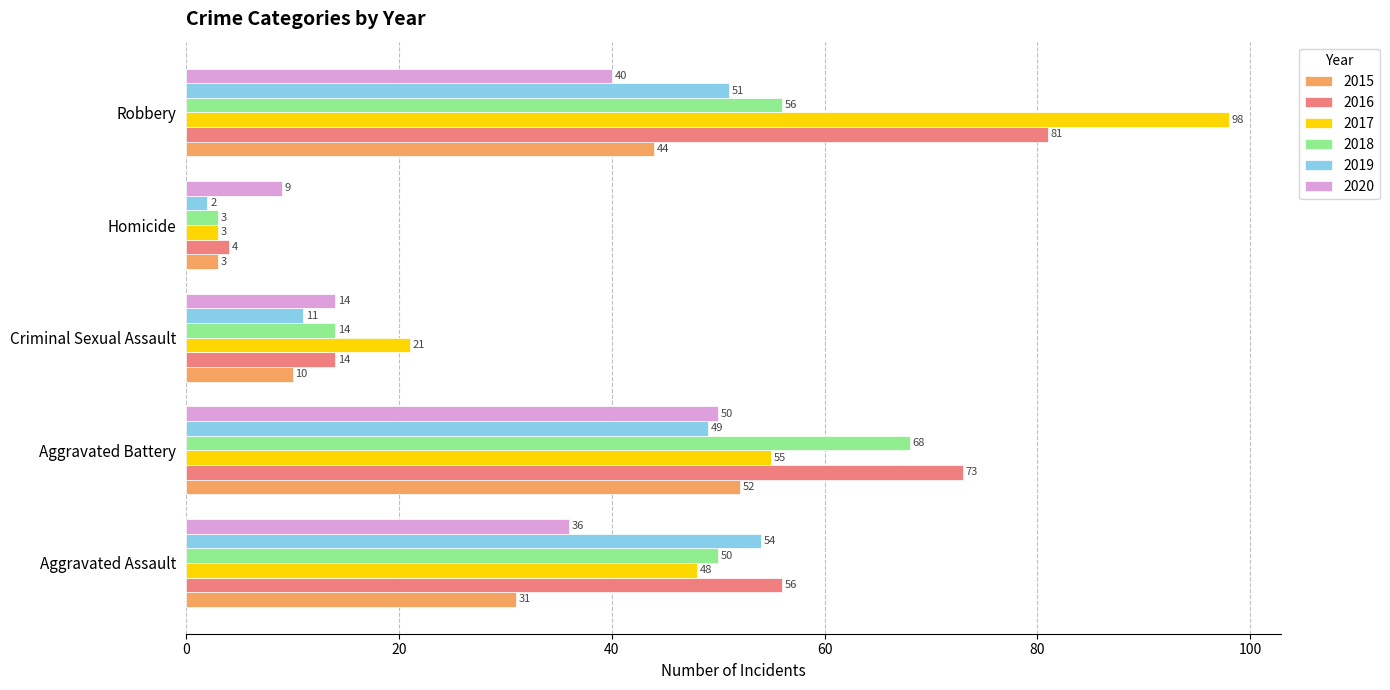

How many values in the 2017 series are below 48?

2